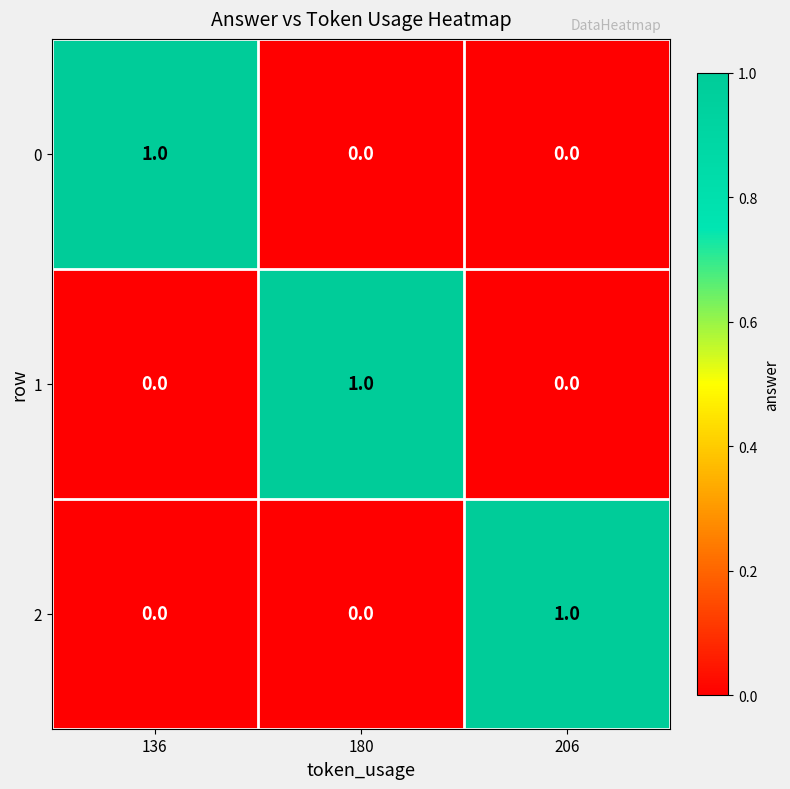

The 0 series shows 1 at 136. True or false?

True